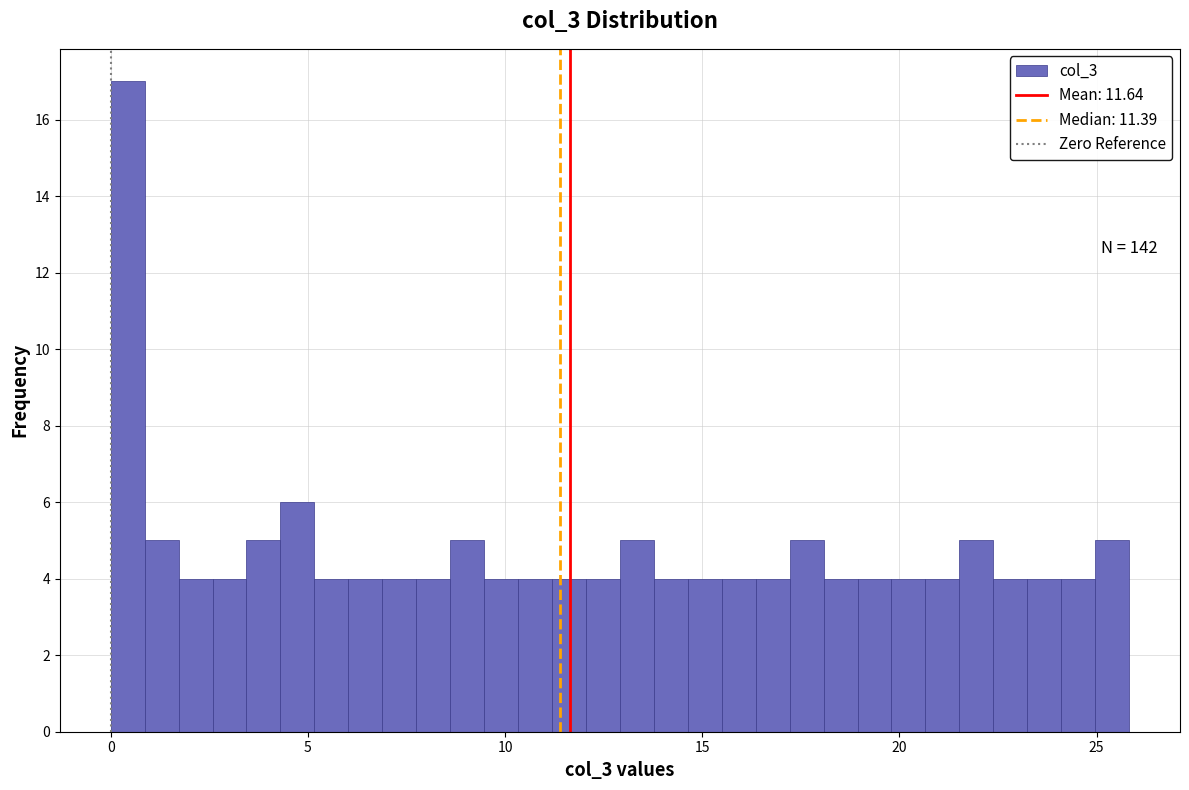

Read against the x-axis, roughly where is the centre of the tallest bar?

0.5